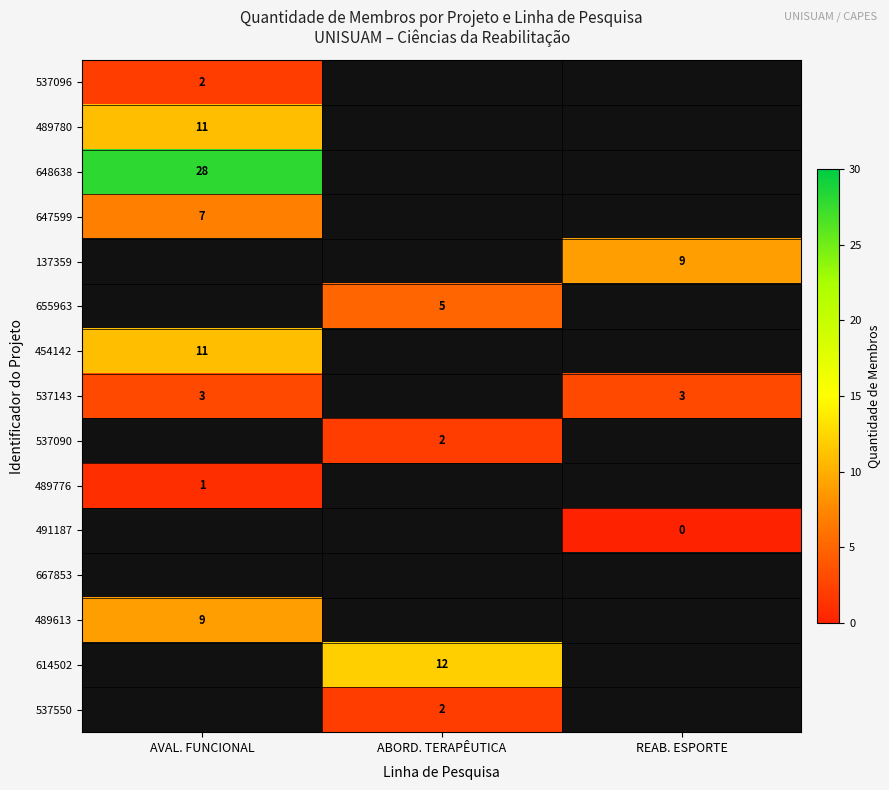

True or false: 537550 has a value of 2 at ABORD. TERAPÊUTICA.

True